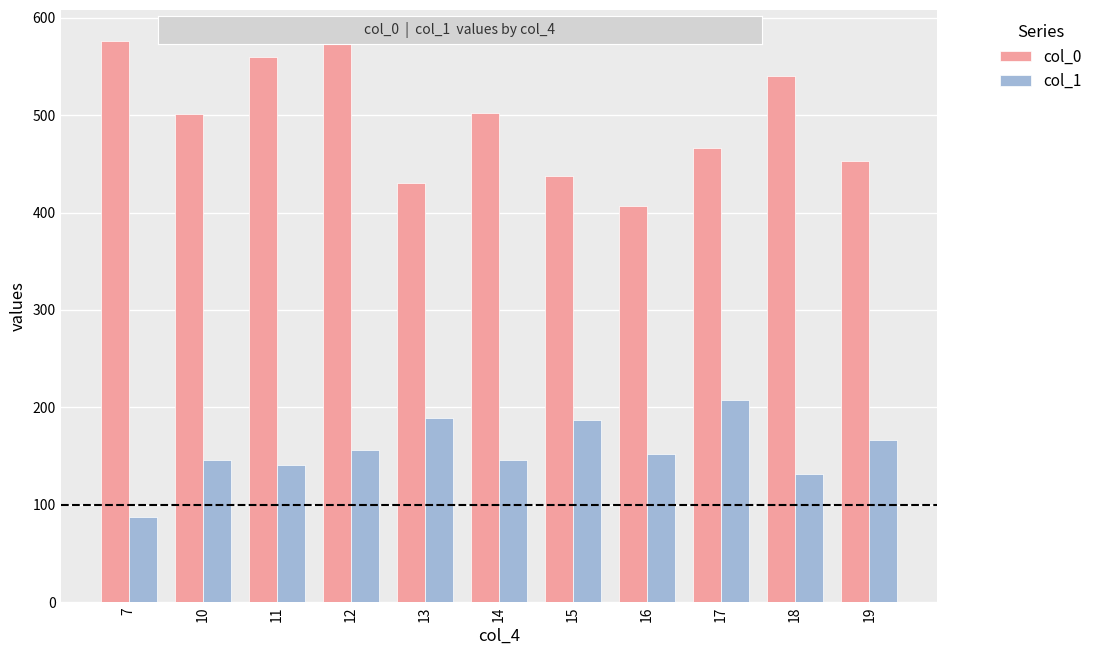

What is the total value across all series at 11?

701